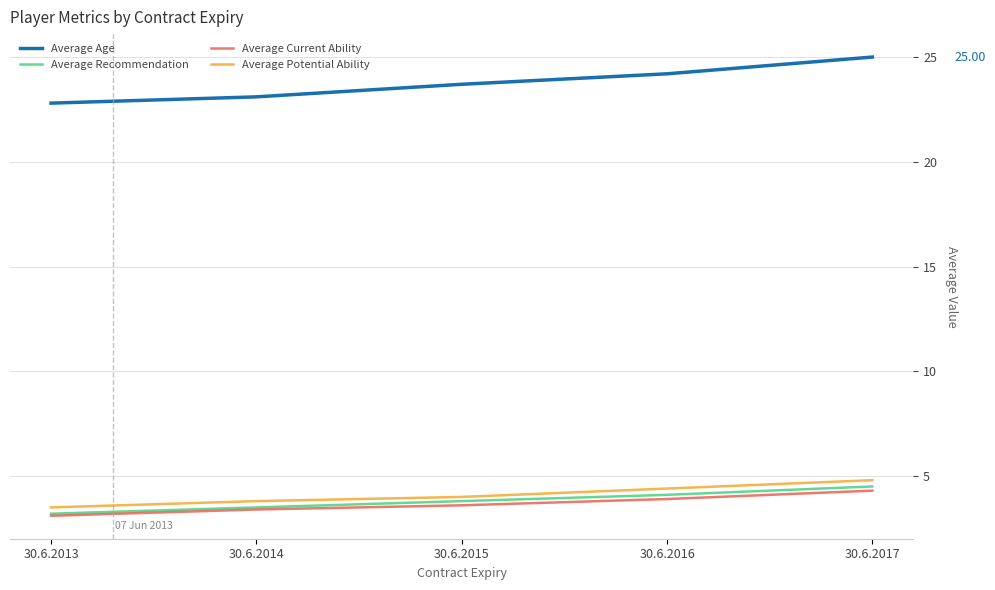

Reading right to left, what are all the values shown in this chart?

Average Age: 25.0	24.2	23.7	23.1	22.8
Average Recommendation: 4.5	4.1	3.8	3.5	3.2
Average Current Ability: 4.3	3.9	3.6	3.4	3.1
Average Potential Ability: 4.8	4.4	4.0	3.8	3.5